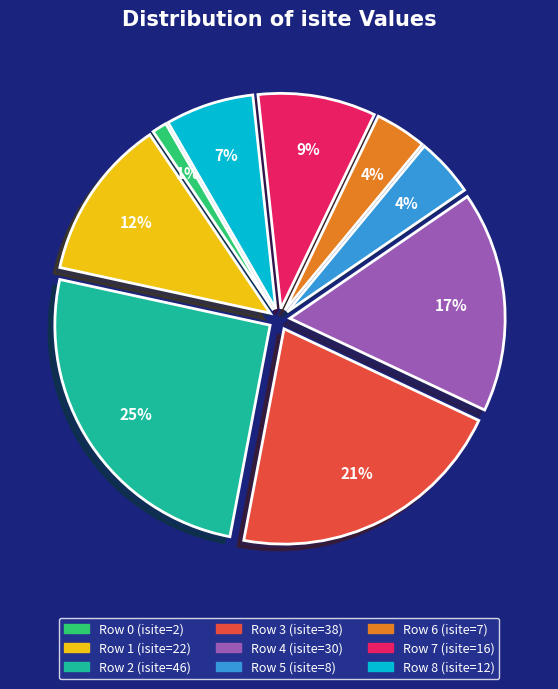

Is the sum of Row 8 (isite=12) and Row 6 (isite=7) greater than half?

No